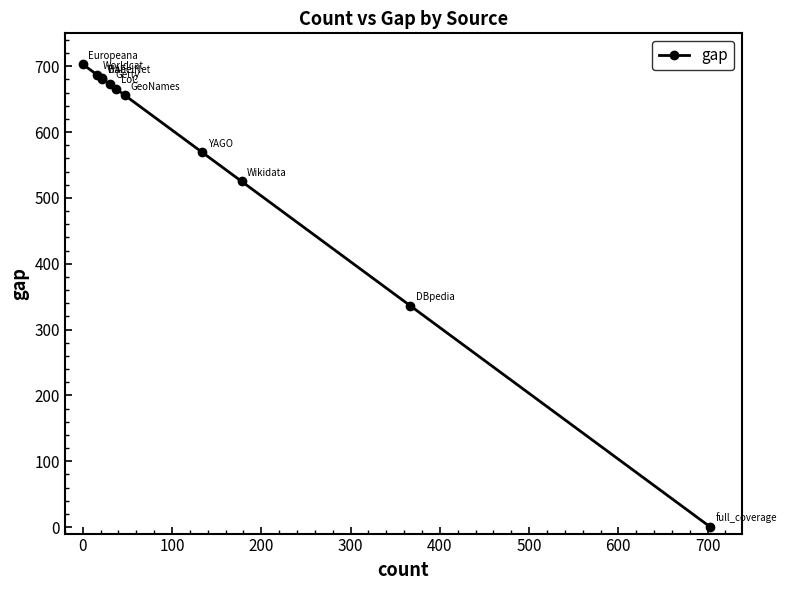

What is the maximum value shown in the chart?

703